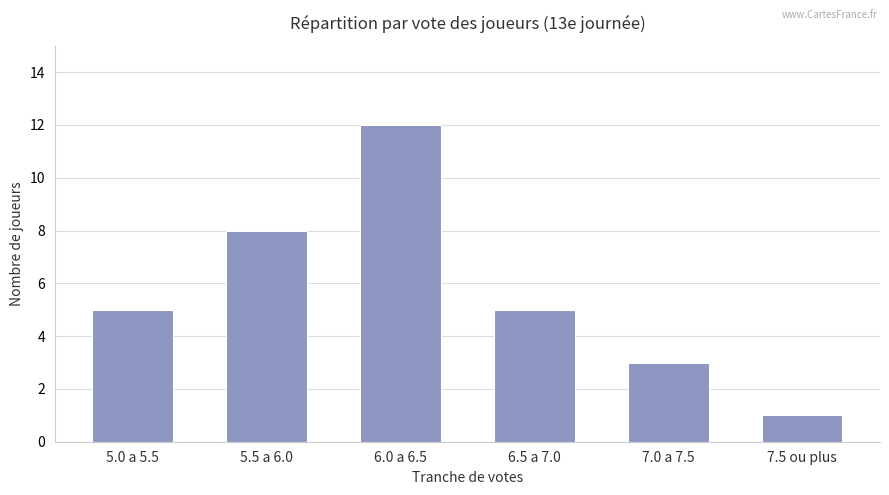

Reading left to right, what are all the values shown in this chart?

5	8	12	5	3	1